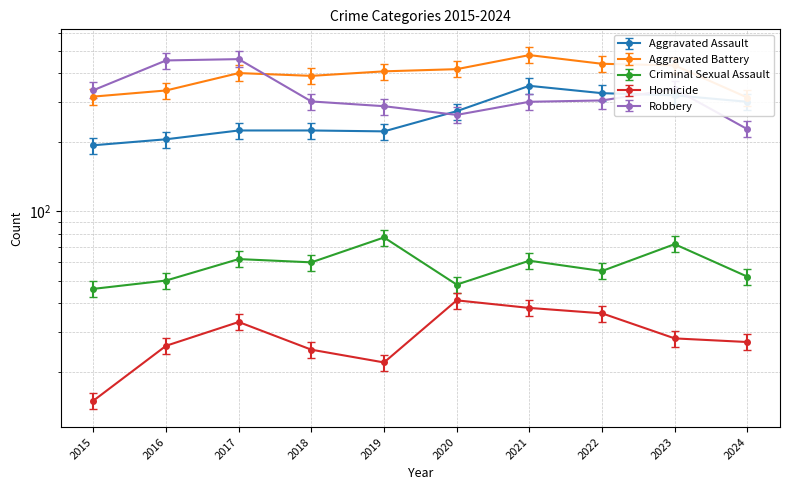

Which series has the widest spread of values?

Robbery